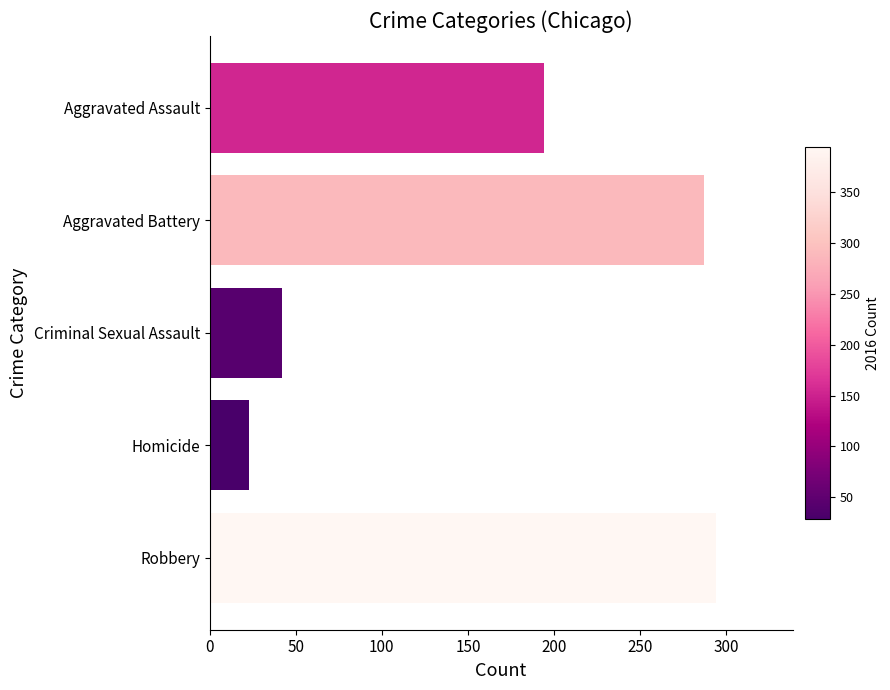

Which label corresponds to the largest value in the chart?

Robbery